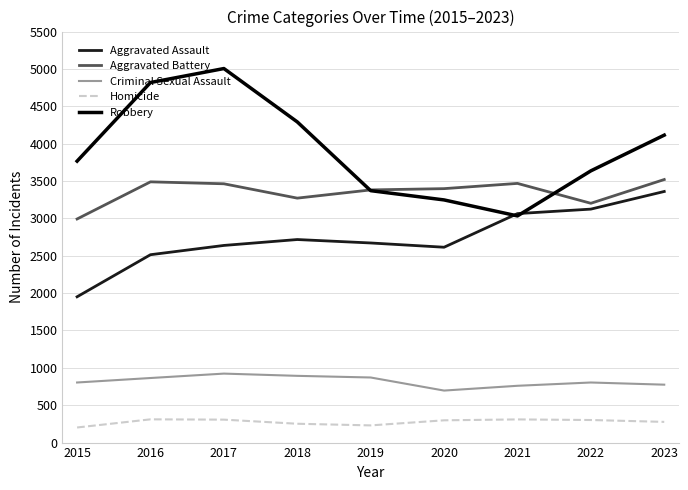

What is the total value across all series at 2020?

10253